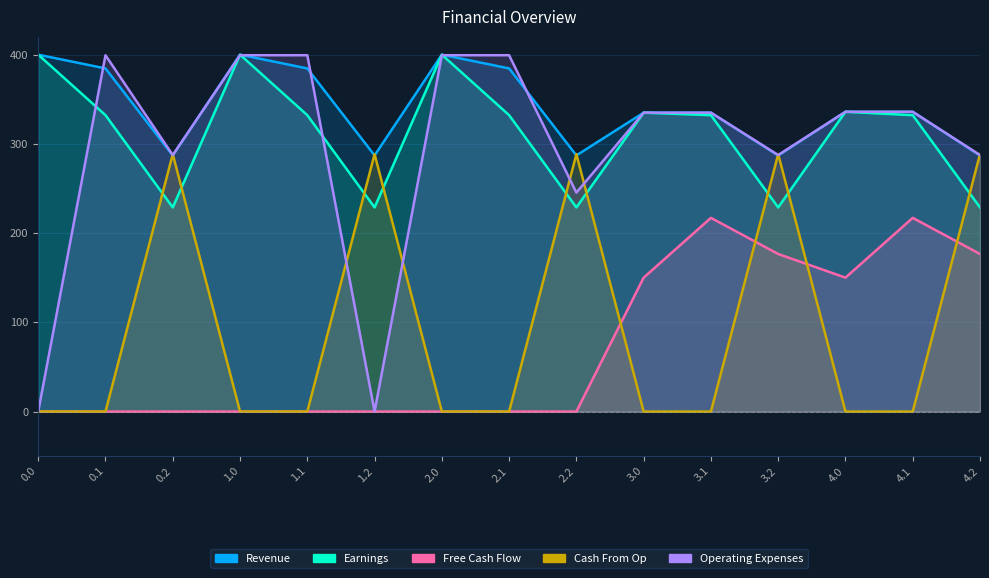

How many series are shown in this chart?

5